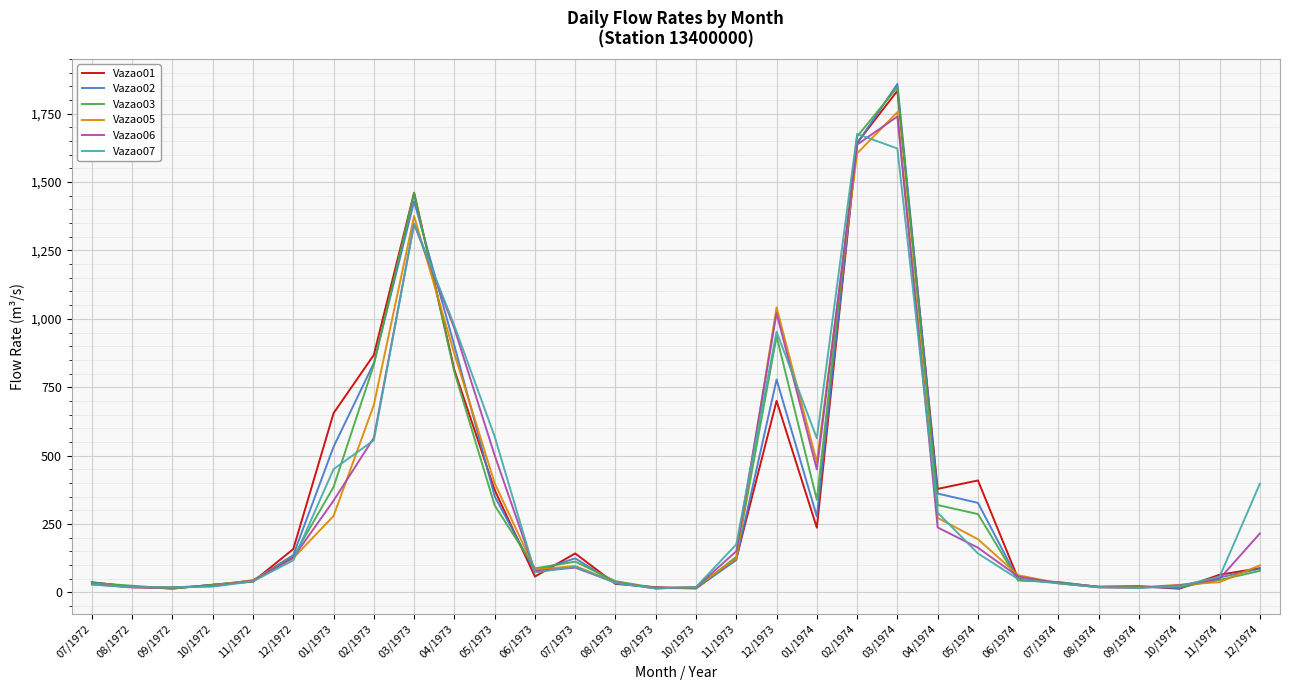

The Vazao05 series shows 194.0 at 05/1974. True or false?

True